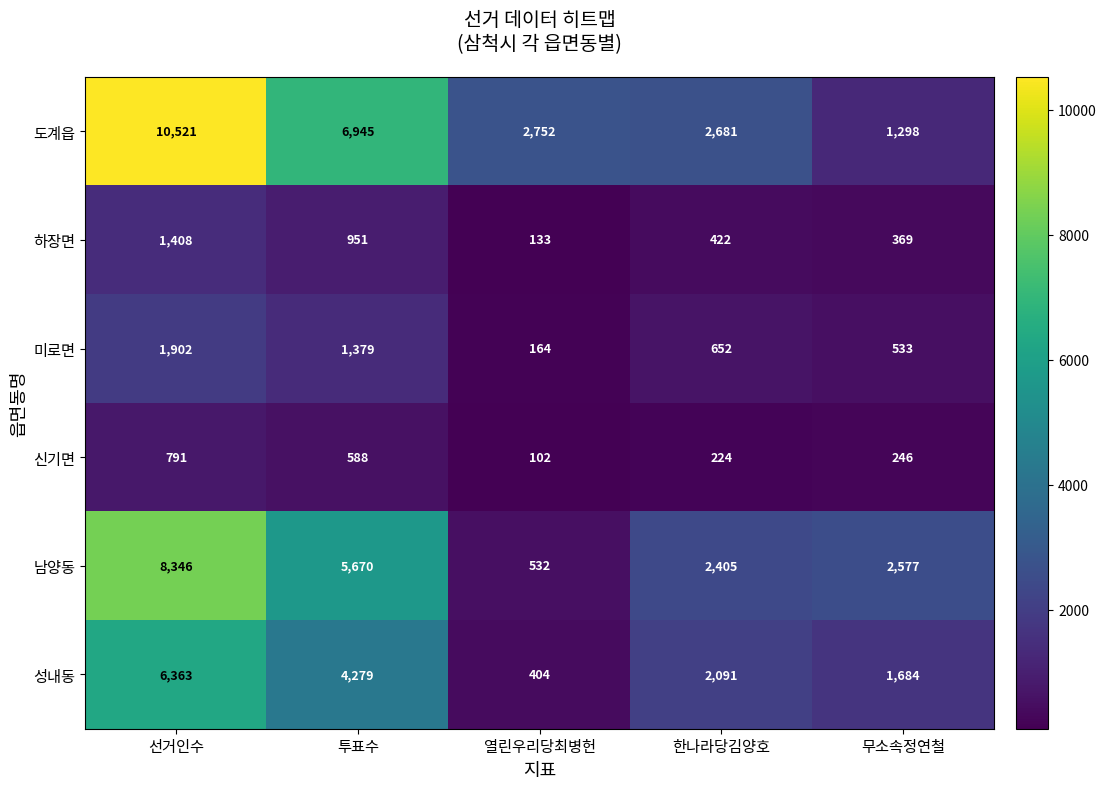

Between 선거인수 and 열린우리당최병헌, which series saw the biggest shift?

남양동